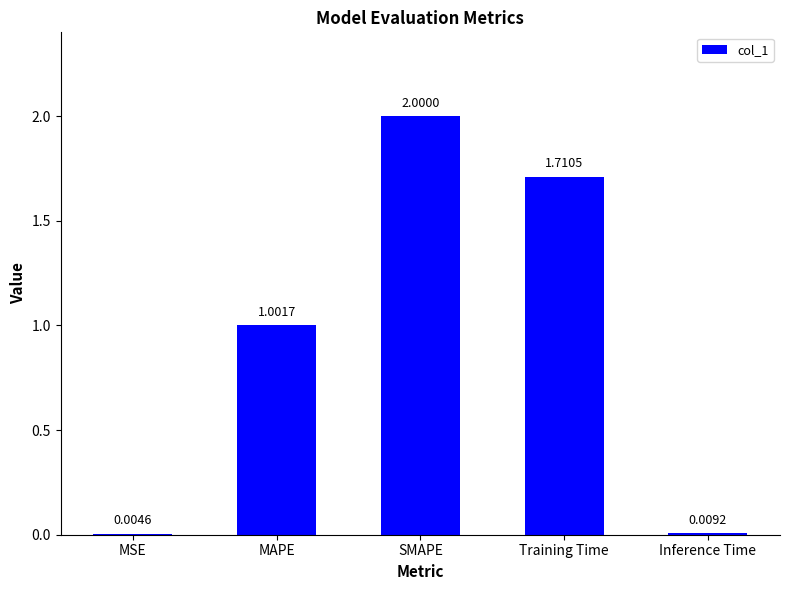

What is the change in value from Training Time to Inference Time?

-1.7